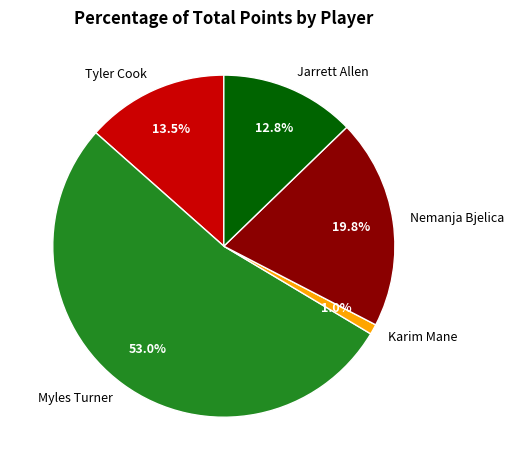

To the nearest percent, what is the combined percentage of Jarrett Allen and Tyler Cook?

26%